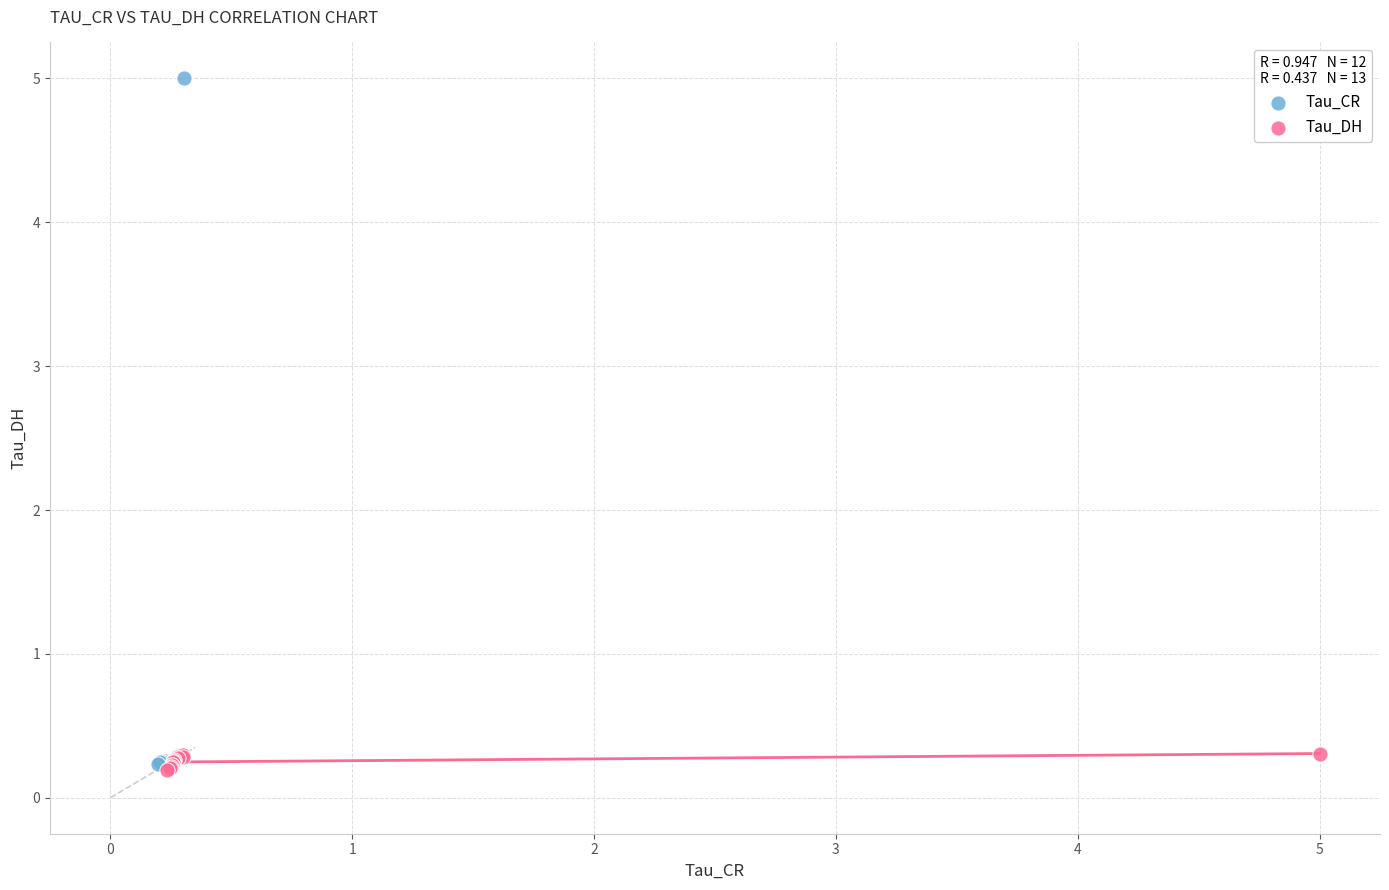

Which series has the widest spread of Y values?

Tau_CR